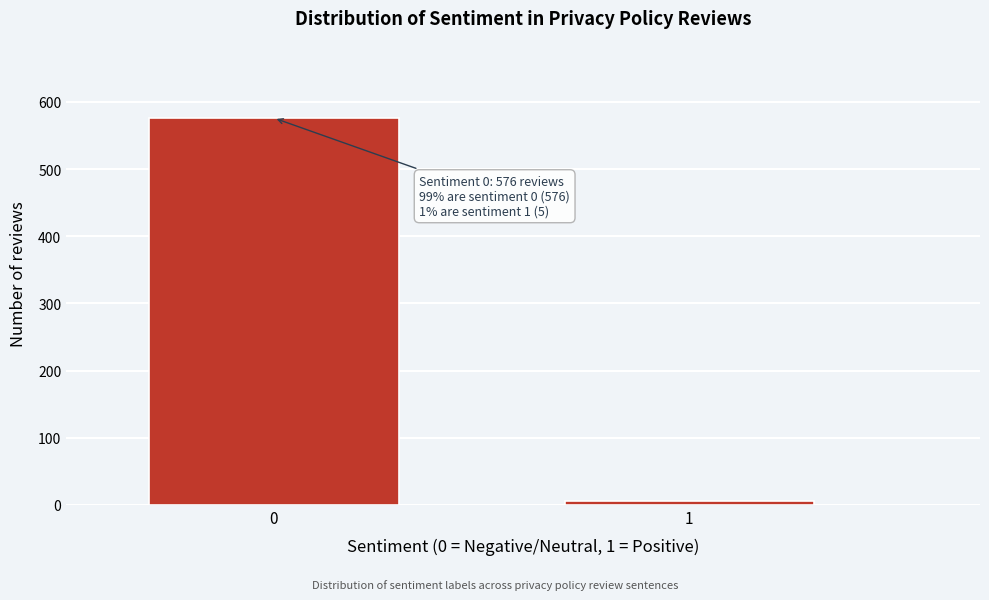

Reading left to right, extract all data points from this chart.

576	5